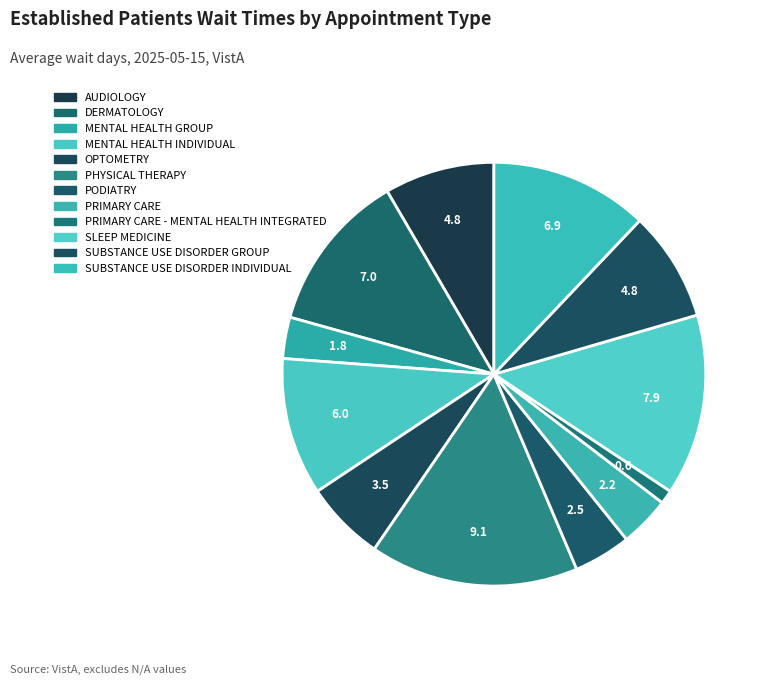

How many slices are in this pie chart?

12